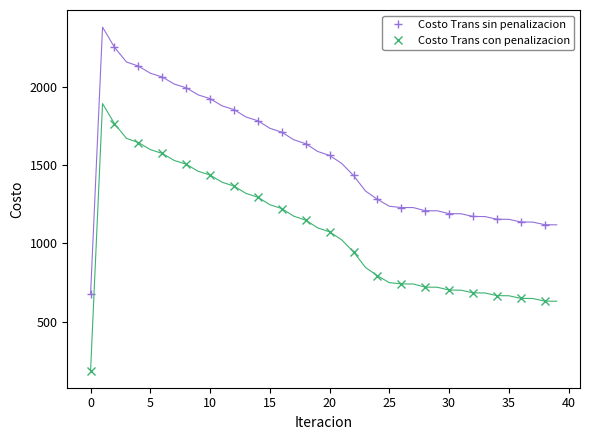

What are all the series names shown in the legend?

Costo Trans sin penalizacion, Costo Trans con penalizacion